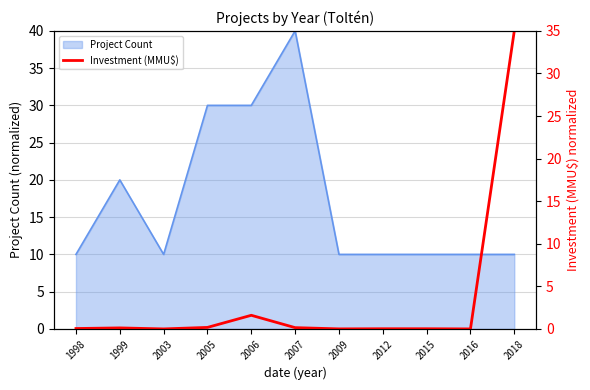

At which label does Project Count reach its peak?

2007